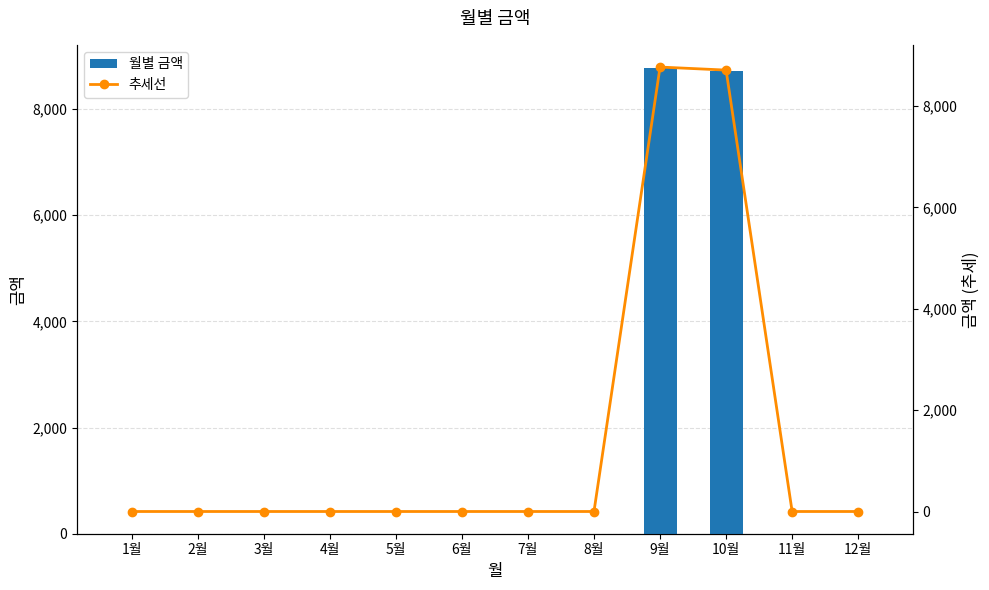

List the series in order of their peak value, highest first.

월별 금액, 추세선